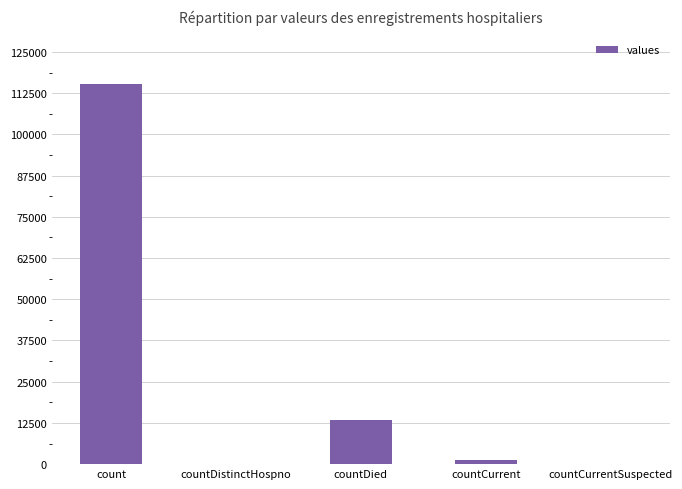

What is the sum of all values?

130105